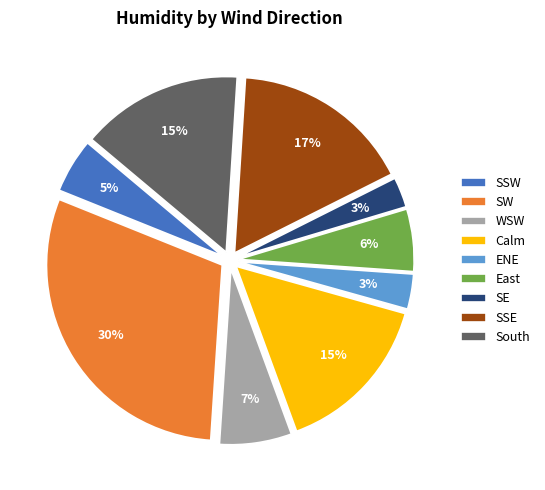

Which has a higher value, SW or ENE?

SW